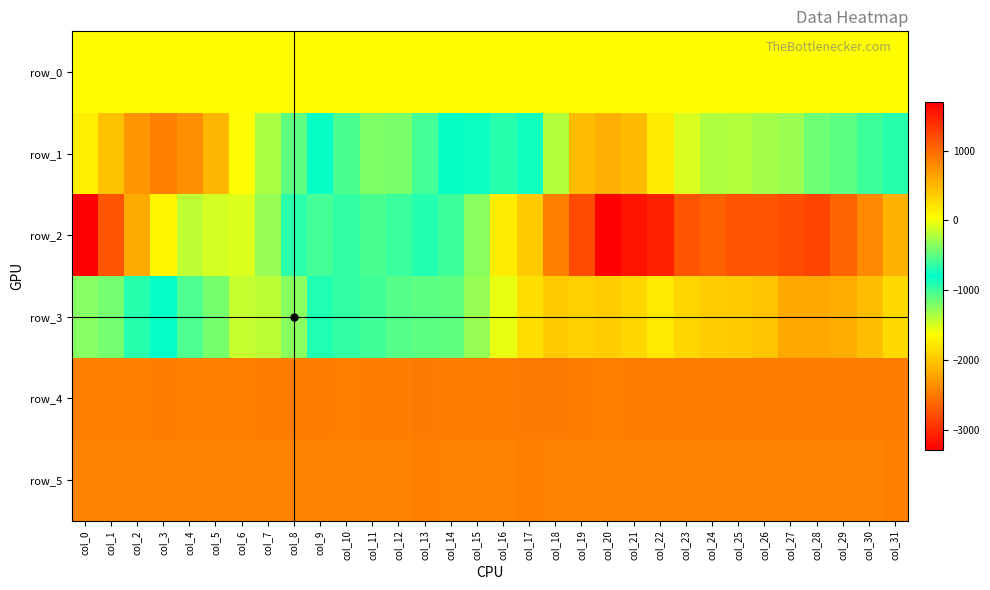

What is the maximum value shown in the chart?

1700.0